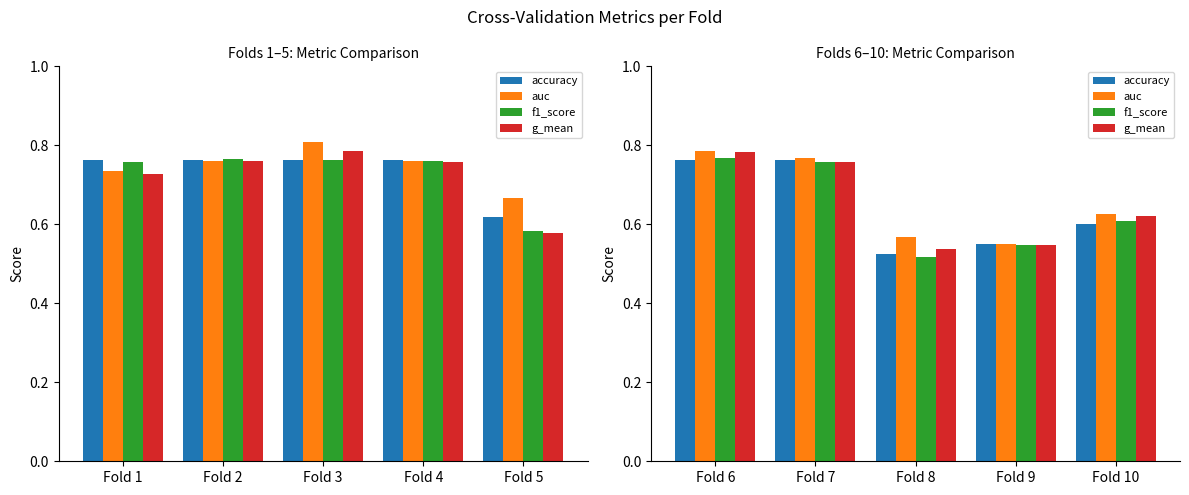

Which series has the largest total across all categories?

auc